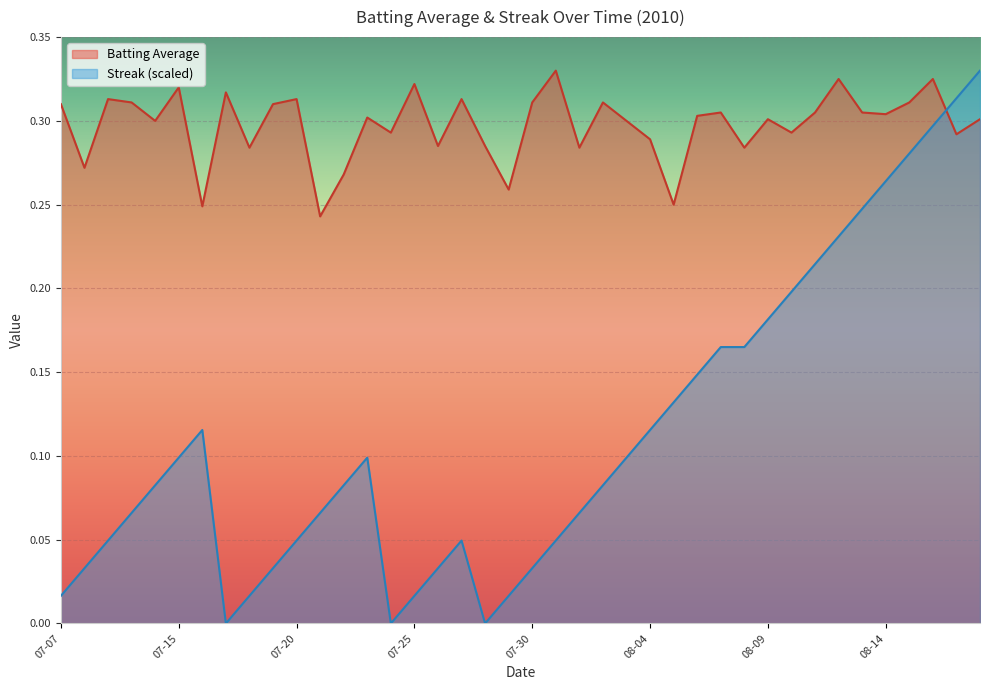

Which series has the largest range (max minus min)?

Streak (scaled)